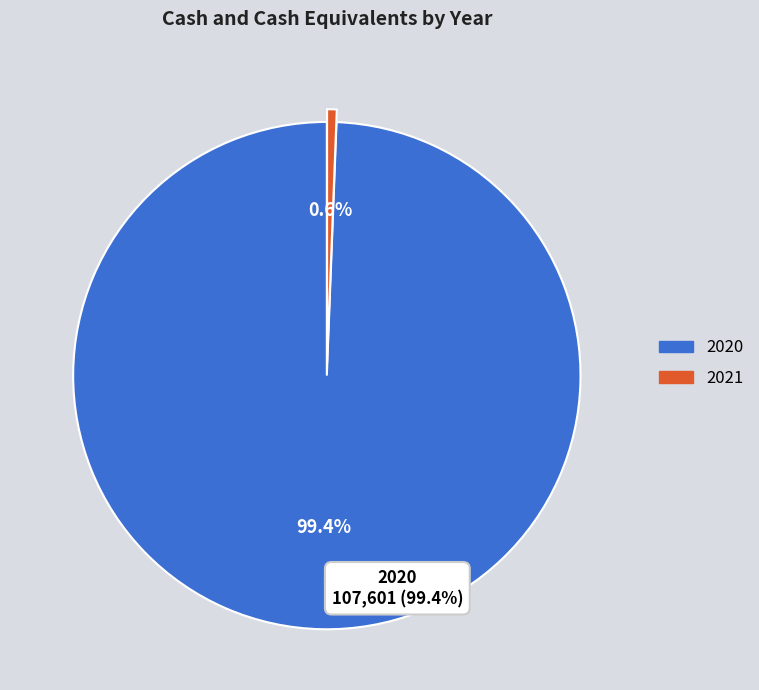

Between 2021 and 2020, which is larger?

2020